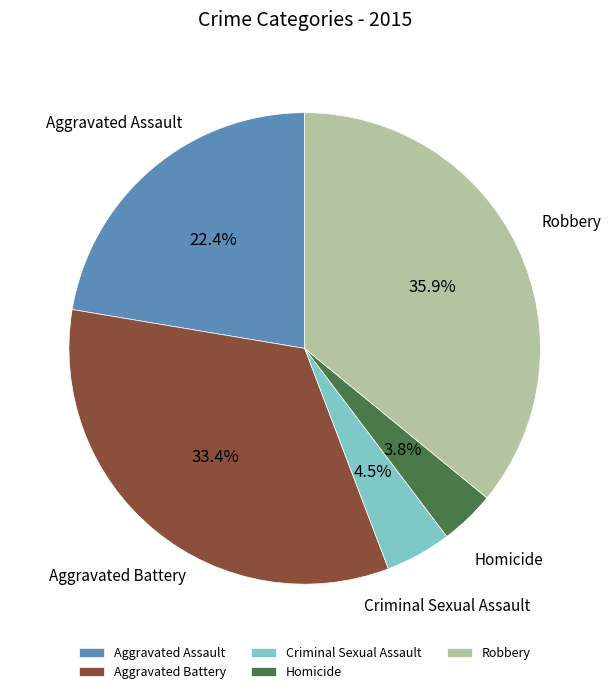

The Aggravated Assault slice represents 15% of the pie. True or false?

False